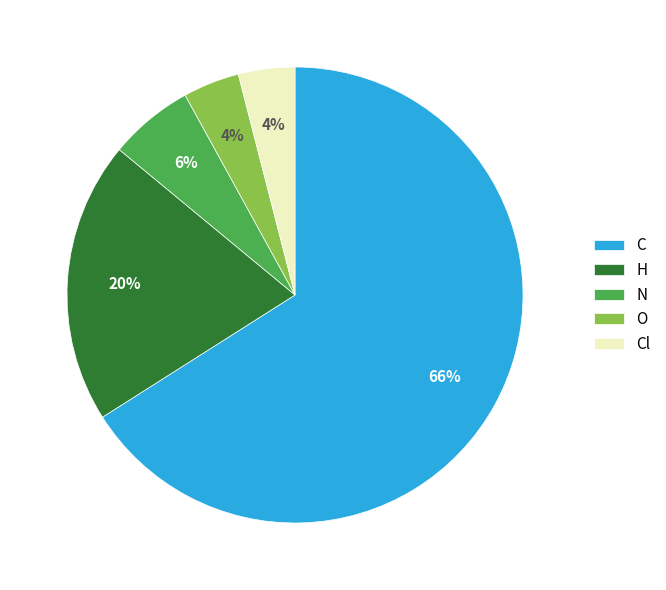

Is there any slice that represents more than half of the pie?

Yes